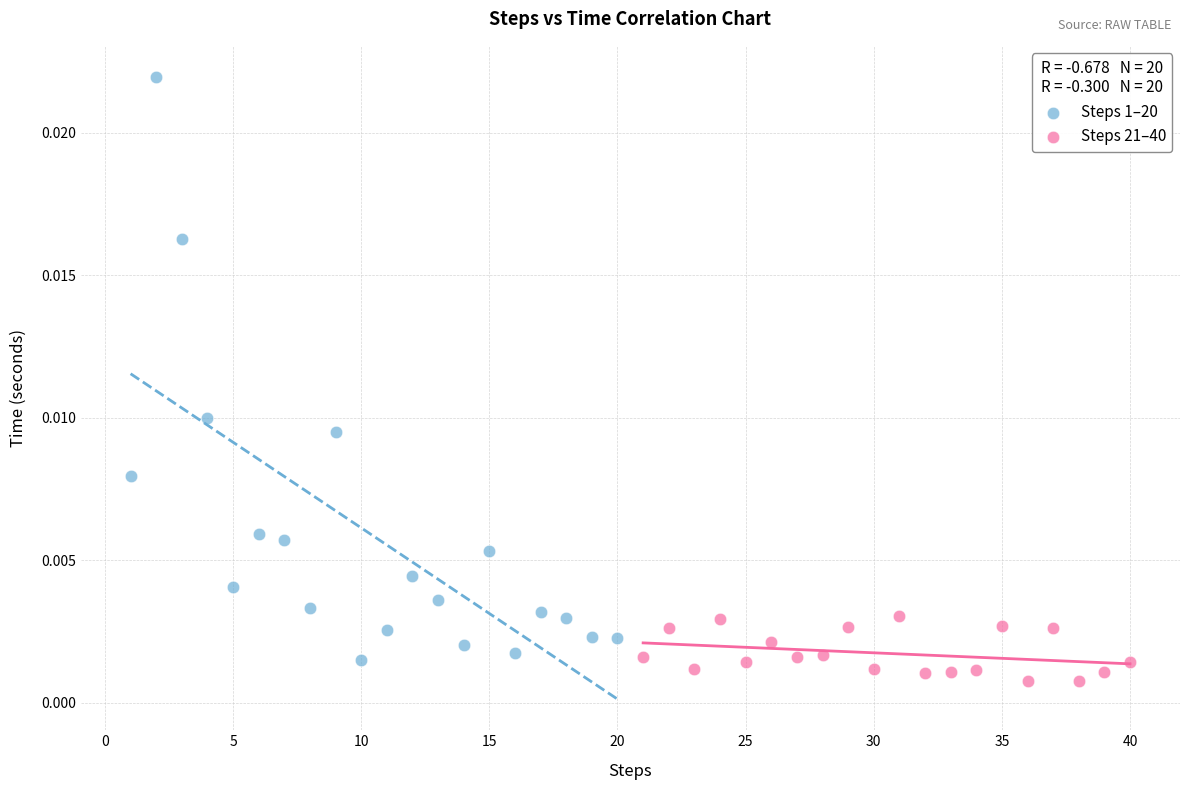

Which series has the widest spread of Y values?

Steps 1–20